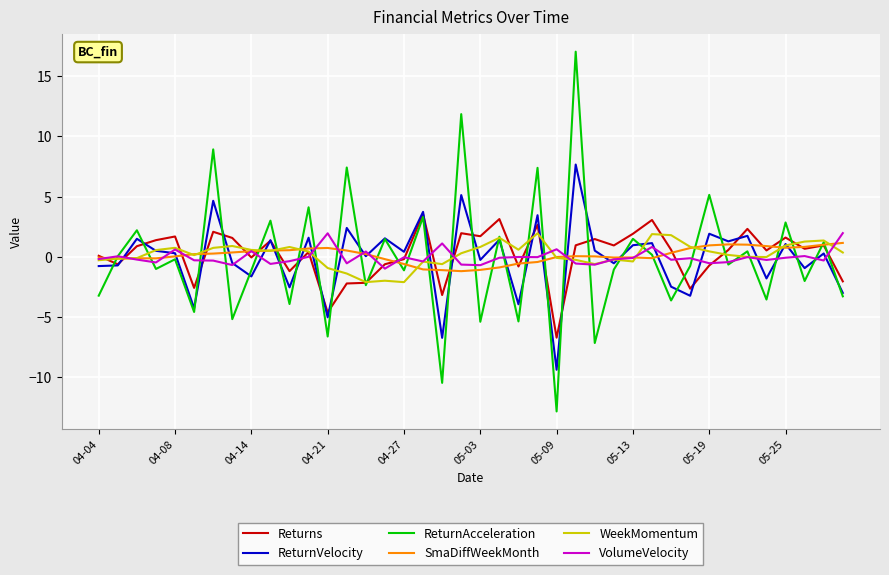

Which series has the widest spread of values?

ReturnAcceleration